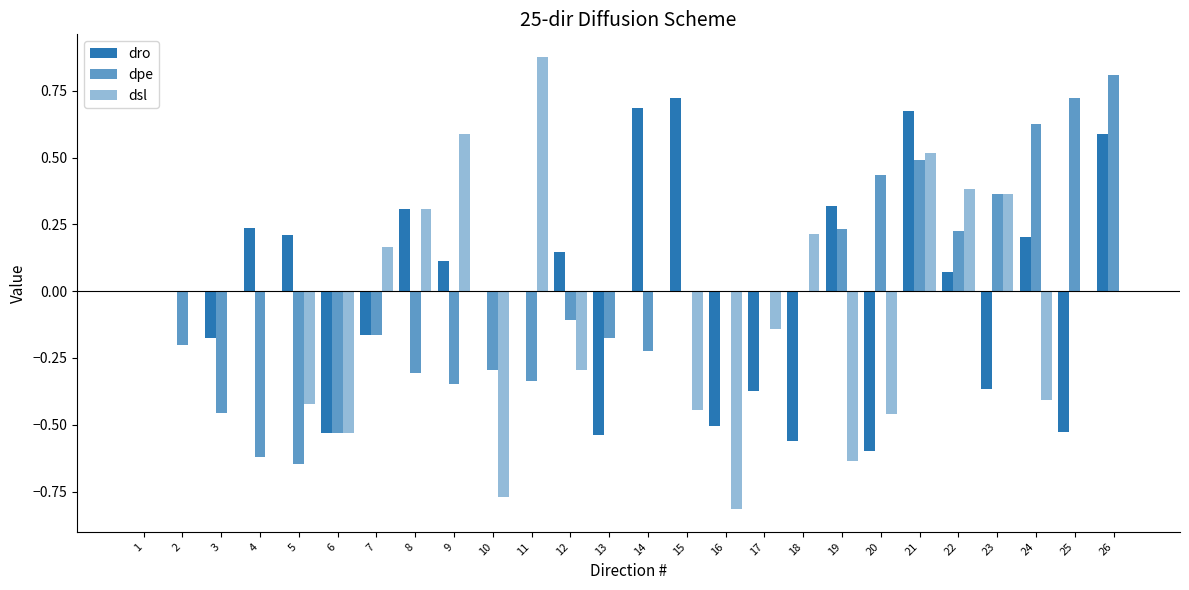

The value of dro at 26 is 0.6. True or false?

True